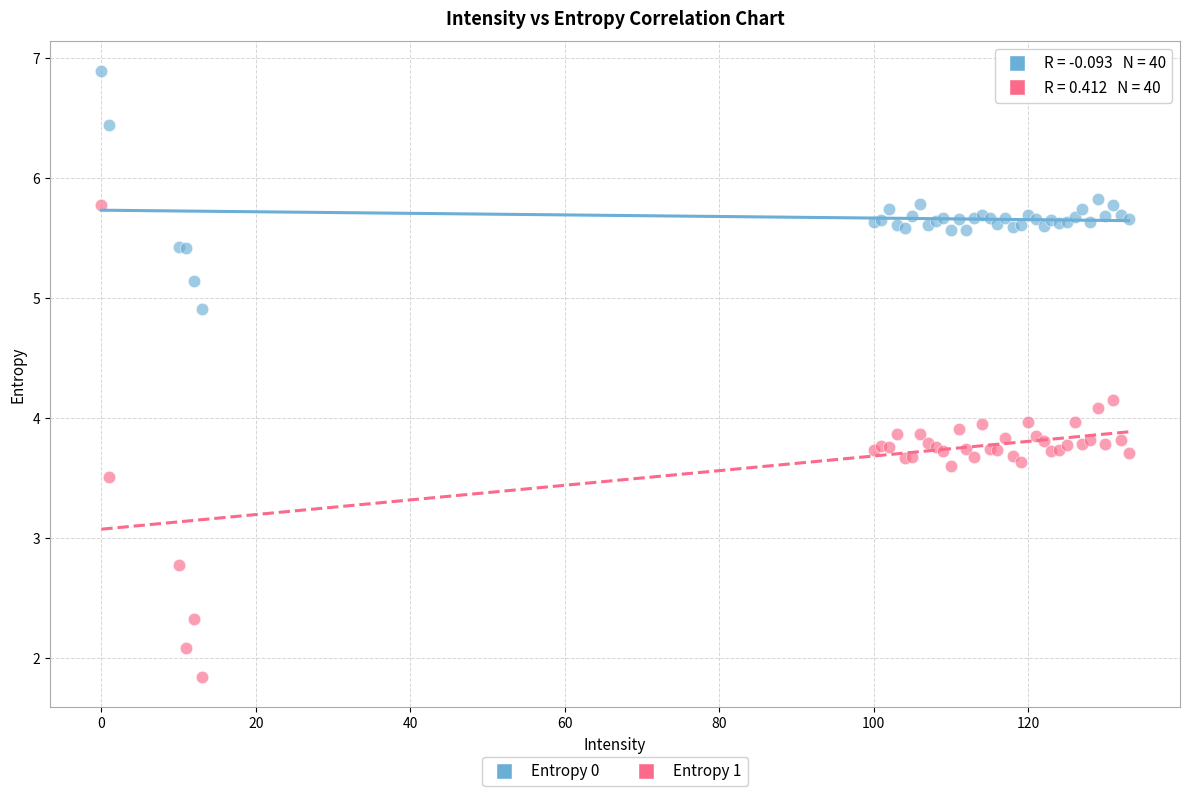

Which series reaches the minimum Y coordinate?

Entropy 1